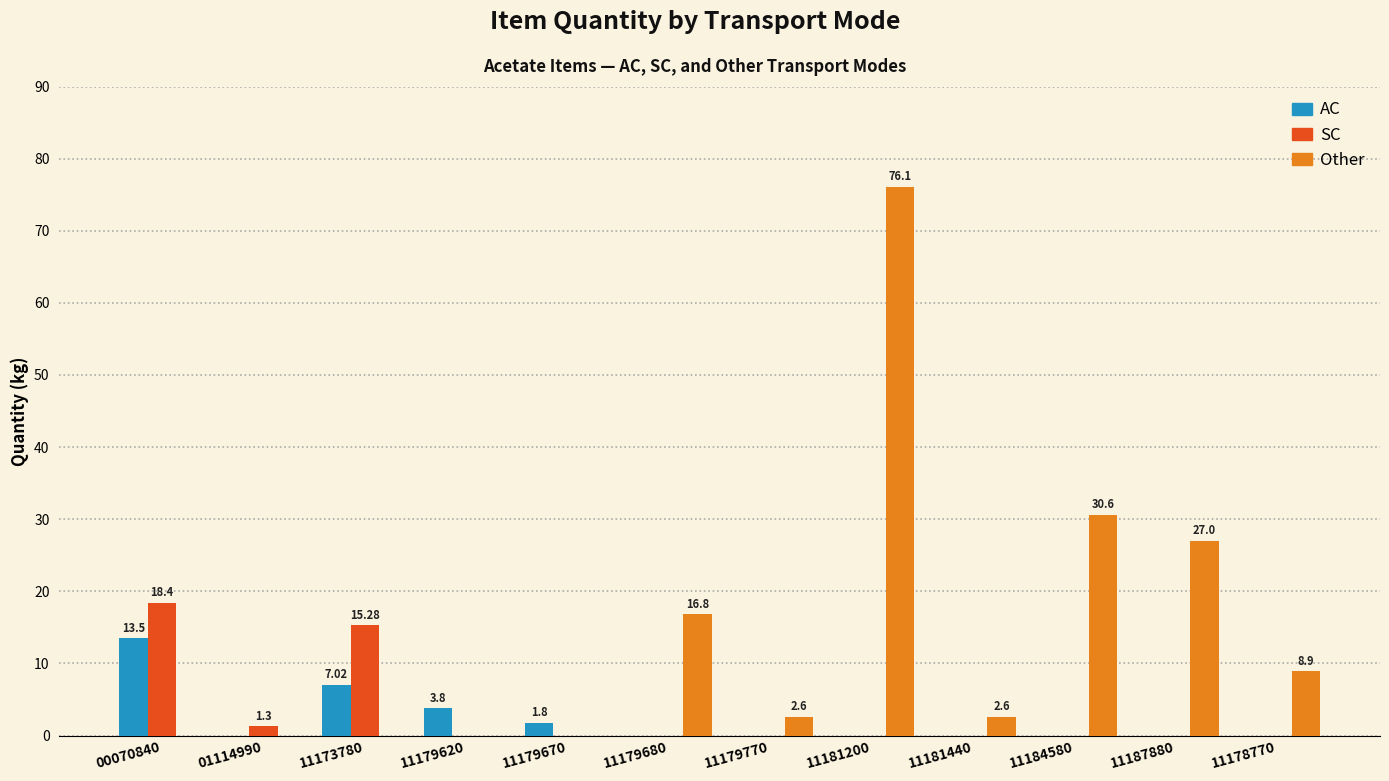

Is the value of SC at 11179670 greater than the value of AC at 00070840?

No